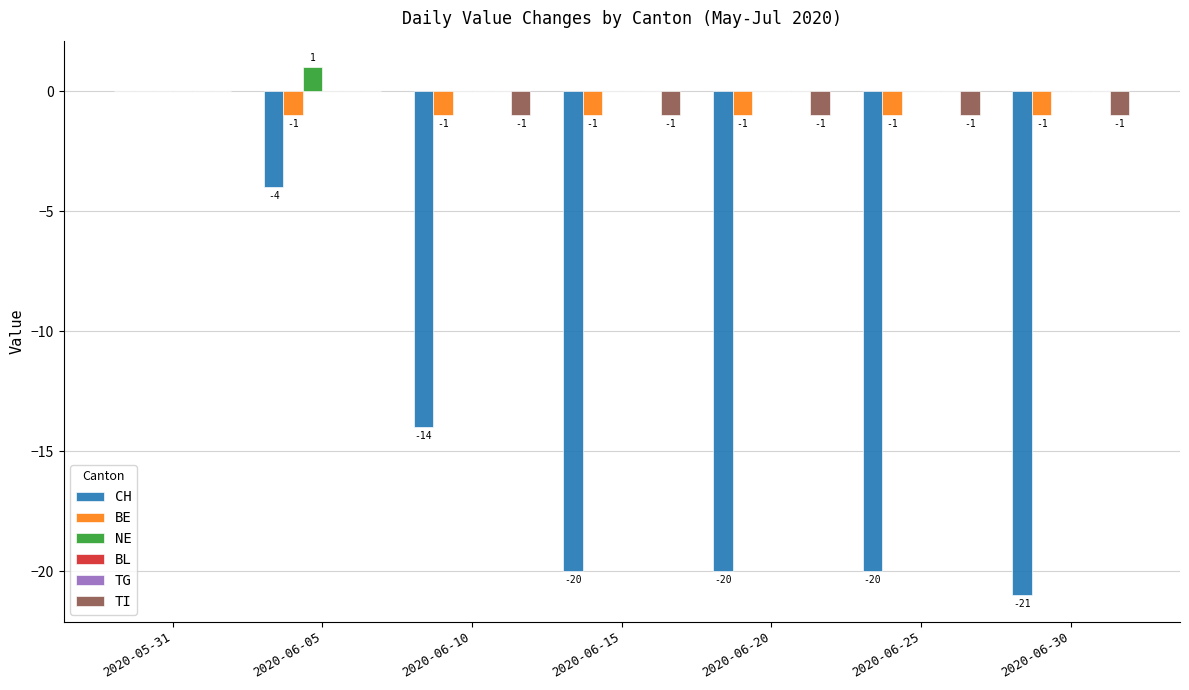

What is the difference between the highest and lowest values at 2020-06-20?

20